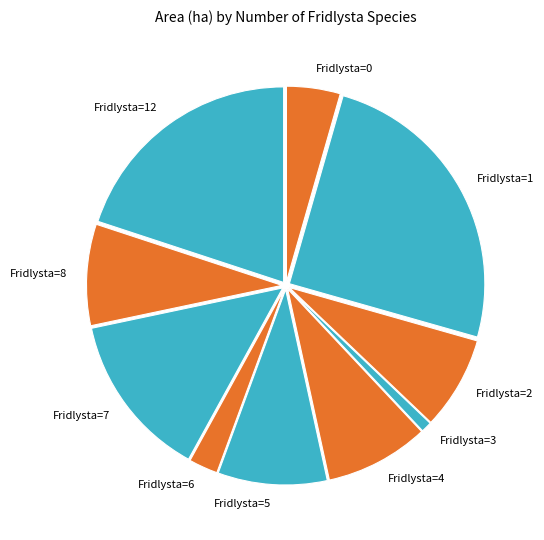

Which category has the biggest portion of the pie?

Fridlysta=1